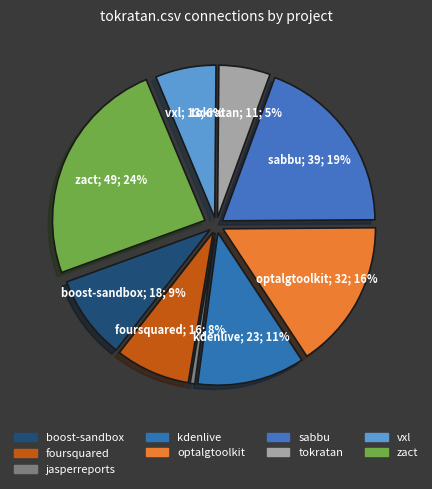

Which category has the biggest portion of the pie?

zact.csv